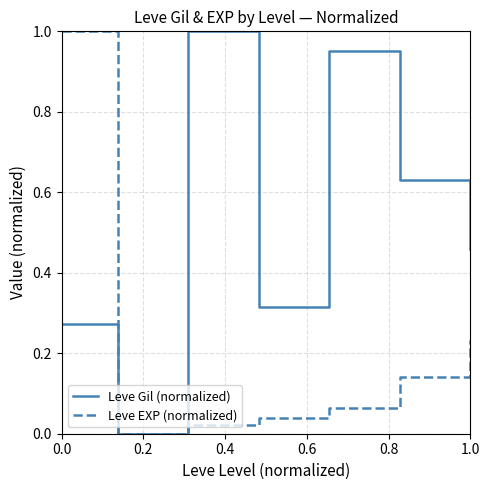

Which series has the largest total across all categories?

Leve Gil (normalized)